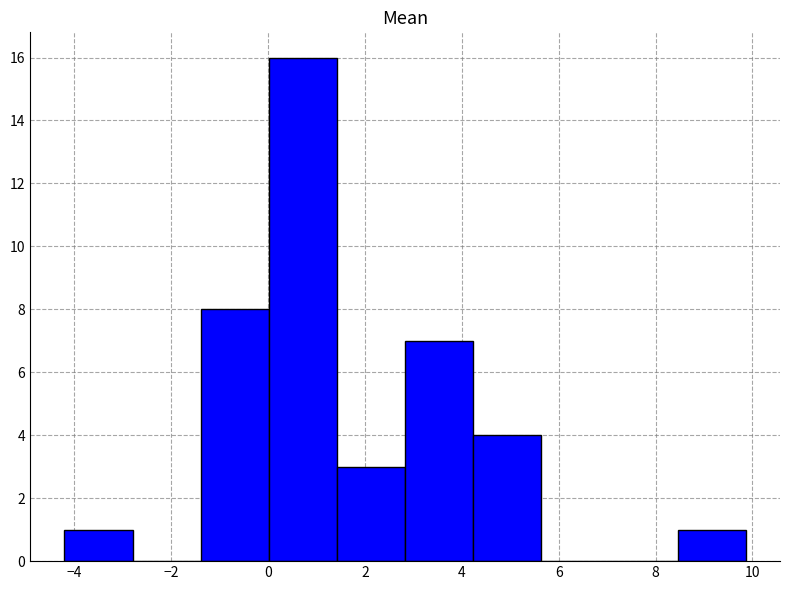

Over which range of the x-axis is the bar tallest?

0.0 to 1.4